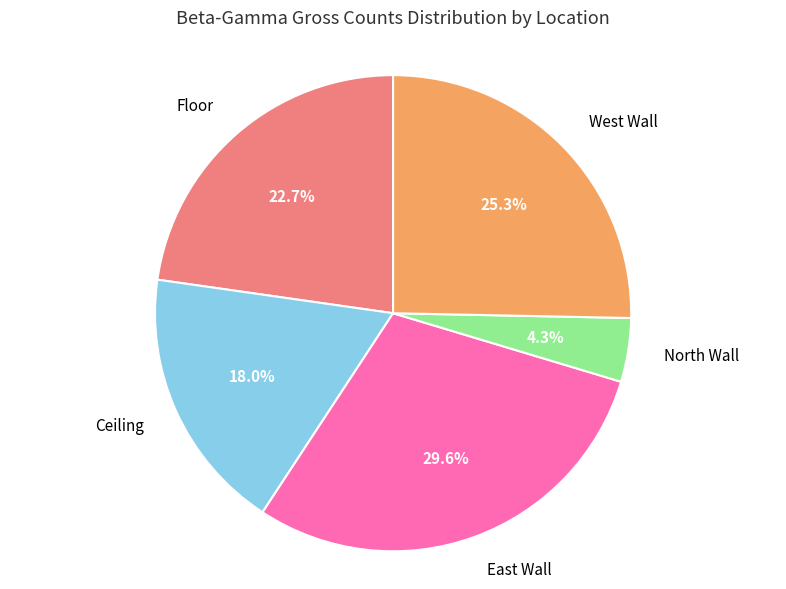

How many slices are in this pie chart?

5